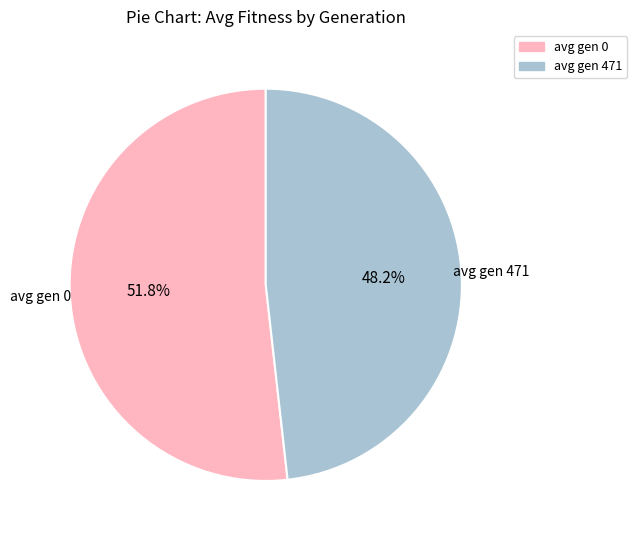

Is avg gen 0 the majority of the pie?

Yes